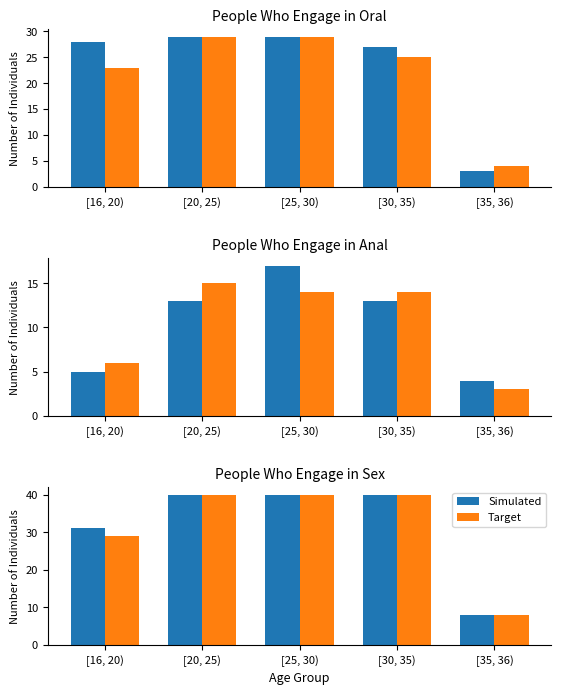

Which series has the widest spread of values?

Simulated